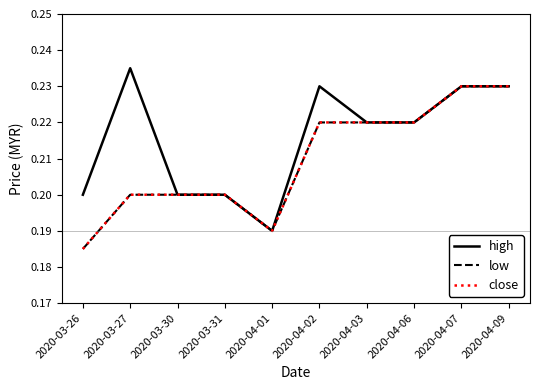

Reading right to left, what are all the values shown in this chart?

high: 2020-04-09=0.2	2020-04-07=0.2	2020-04-06=0.2	2020-04-03=0.2	2020-04-02=0.2	2020-04-01=0.2	2020-03-31=0.2	2020-03-30=0.2	2020-03-27=0.2	2020-03-26=0.2
low: 2020-04-09=0.2	2020-04-07=0.2	2020-04-06=0.2	2020-04-03=0.2	2020-04-02=0.2	2020-04-01=0.2	2020-03-31=0.2	2020-03-30=0.2	2020-03-27=0.2	2020-03-26=0.2
close: 2020-04-09=0.2	2020-04-07=0.2	2020-04-06=0.2	2020-04-03=0.2	2020-04-02=0.2	2020-04-01=0.2	2020-03-31=0.2	2020-03-30=0.2	2020-03-27=0.2	2020-03-26=0.2